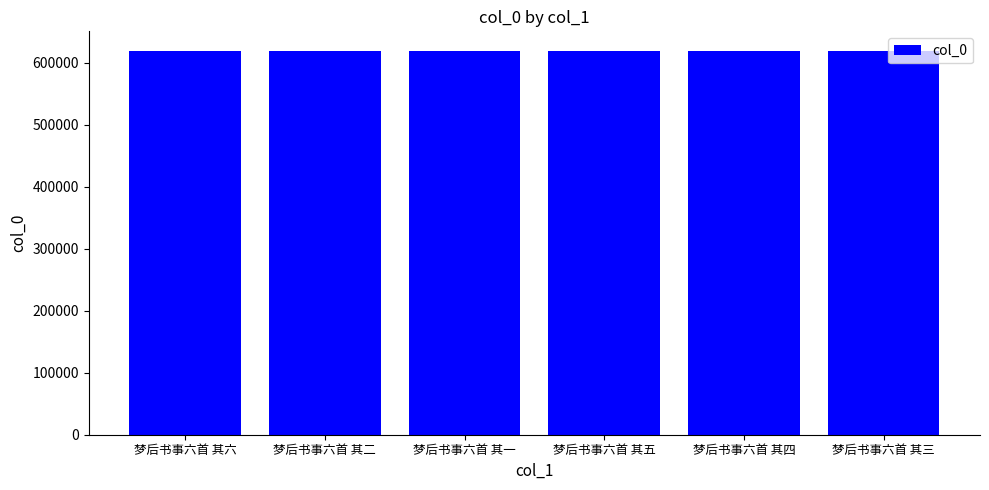

Count the values in the range 619835 to 619838.

4